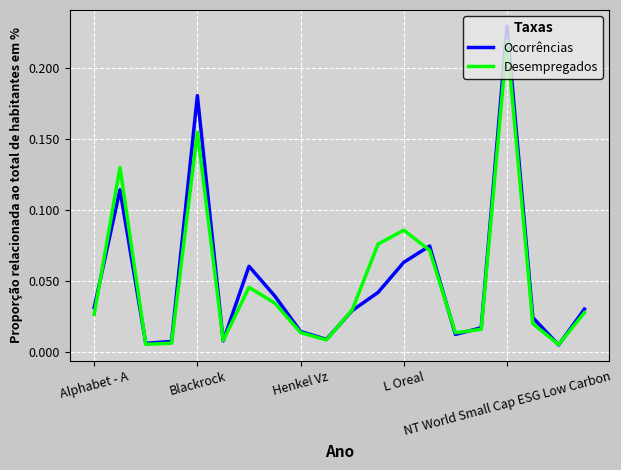

Rank the series by their maximum value, from highest to lowest.

Ocorrências, Desempregados